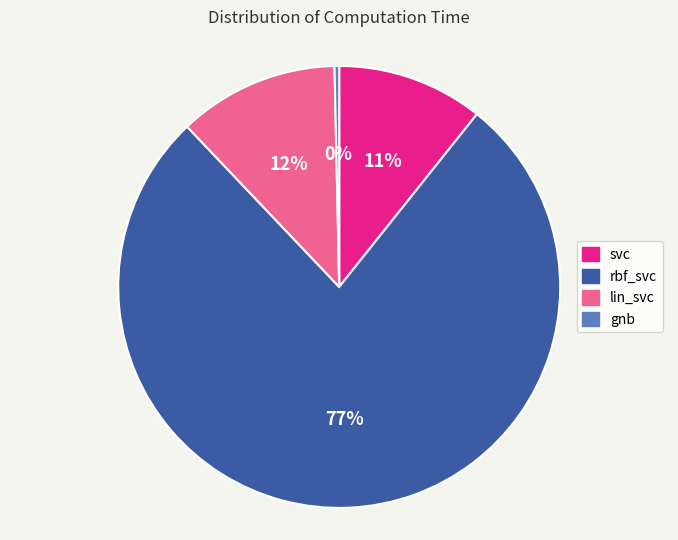

Which slice is the smallest?

gnb